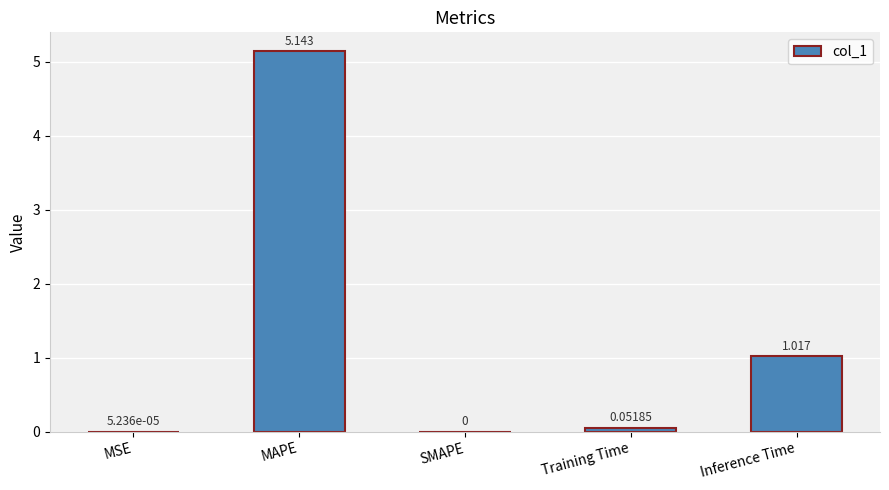

Where is the data nearest to the value 2?

Inference Time